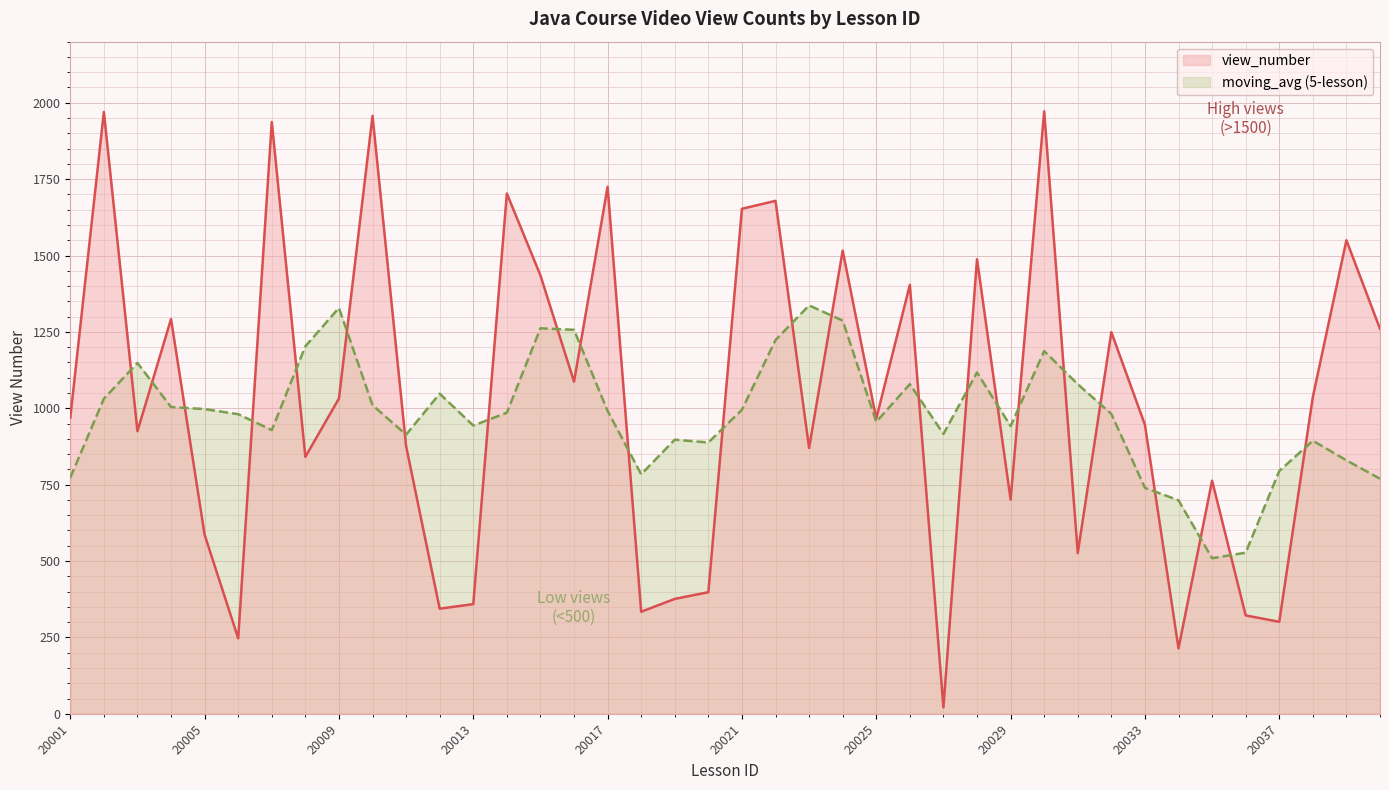

Where is view_number nearest to the value 996?

20001